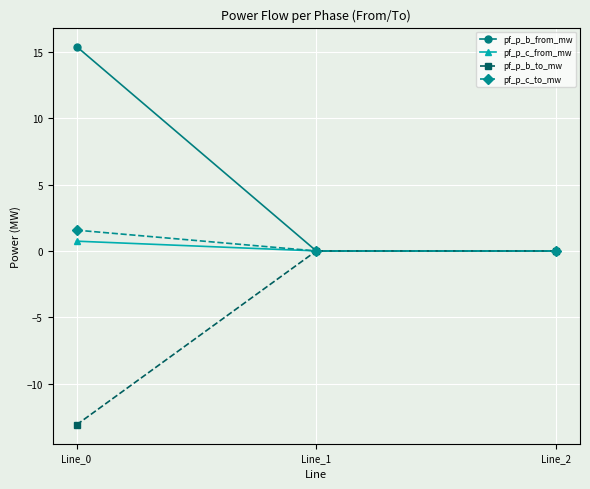

What is the value of the pf_p_c_to_mw point at the 1st from the left?

1.6